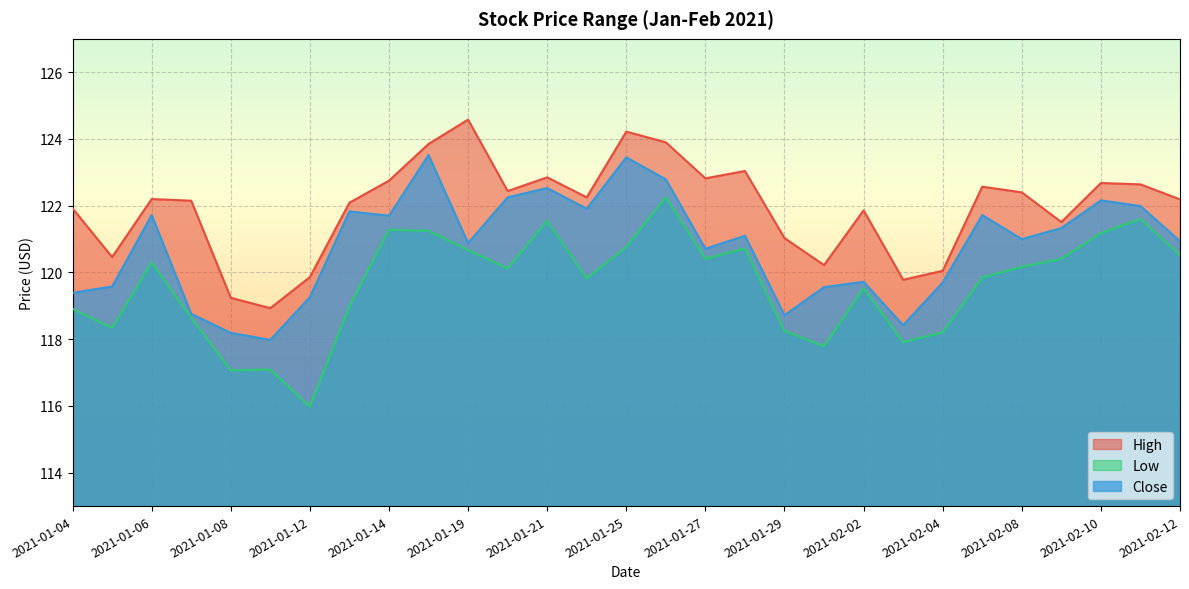

List the series in order of their overall mean, highest first.

High, Close, Low